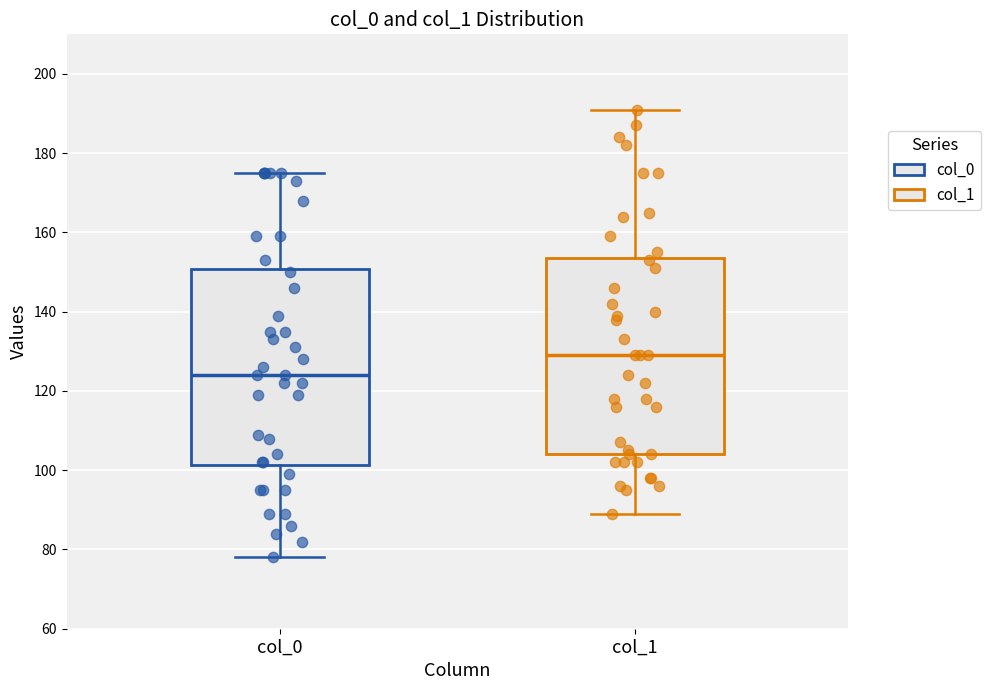

Where does the upper whisker of the box for col_1 end on the y-axis? The values are not printed on the chart, so give them approximately, as read against the axis.

192